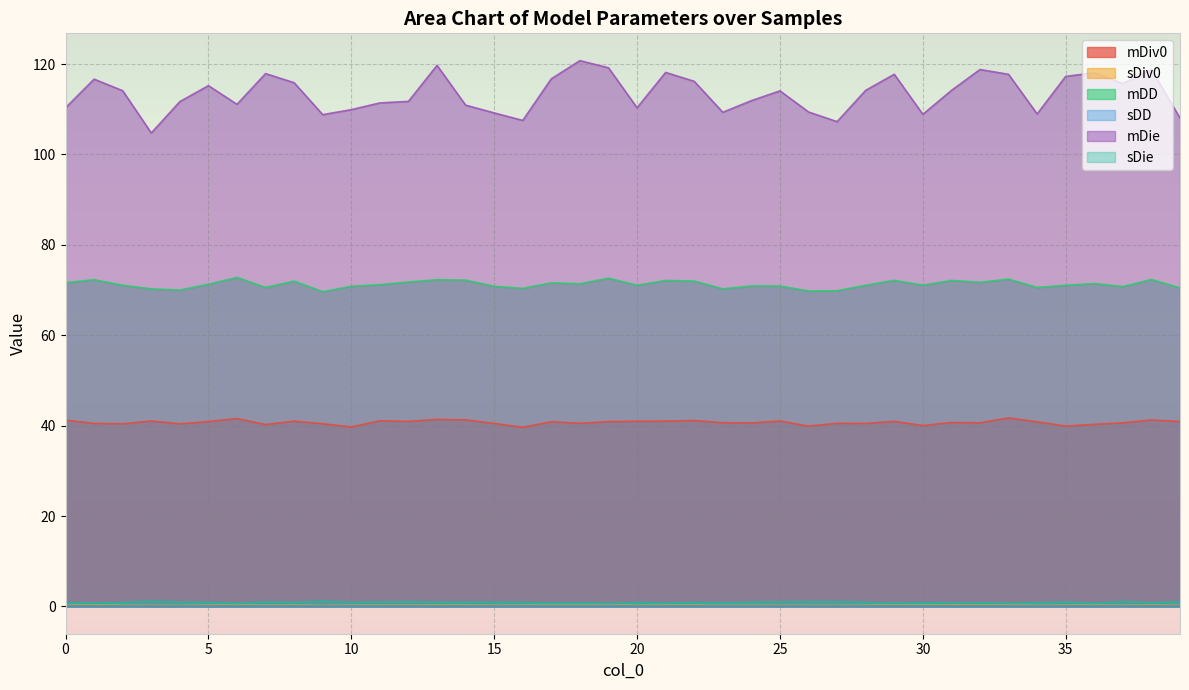

How many lines are shown in the chart?

6